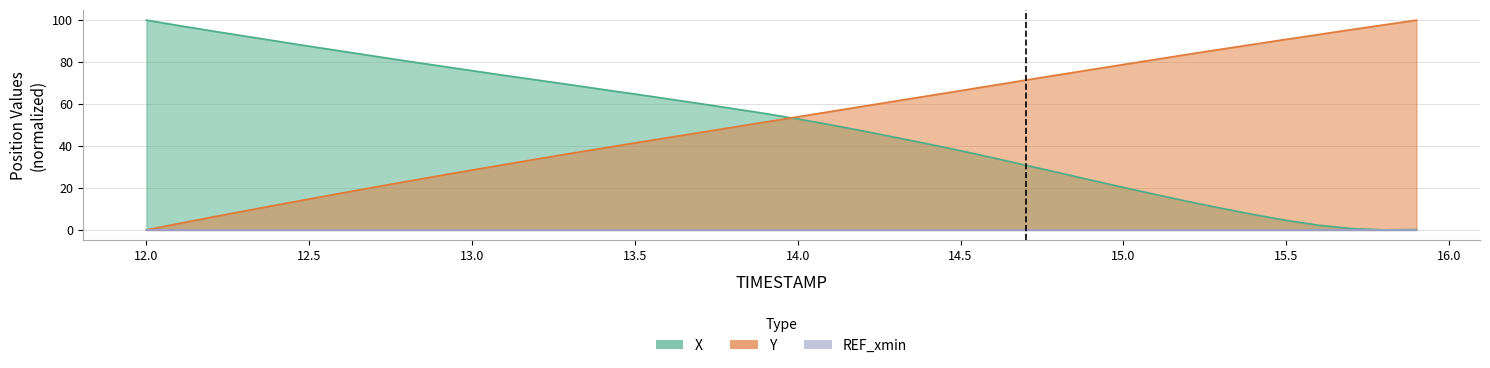

Between 15.6 and 14.5, which is larger?

14.5